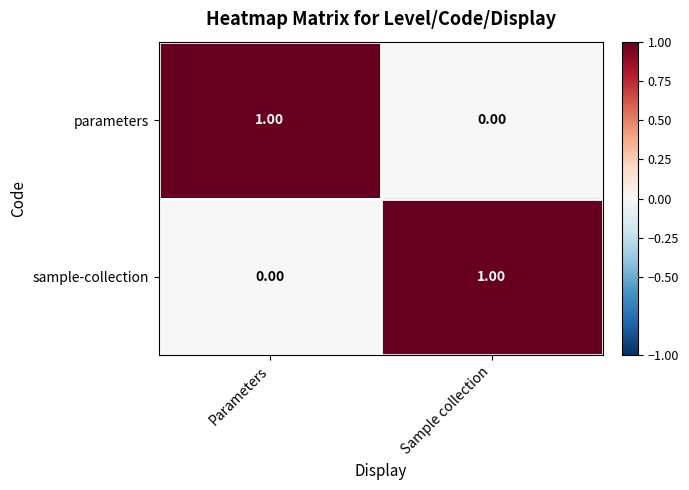

At which label is sample-collection closest to 0?

Parameters